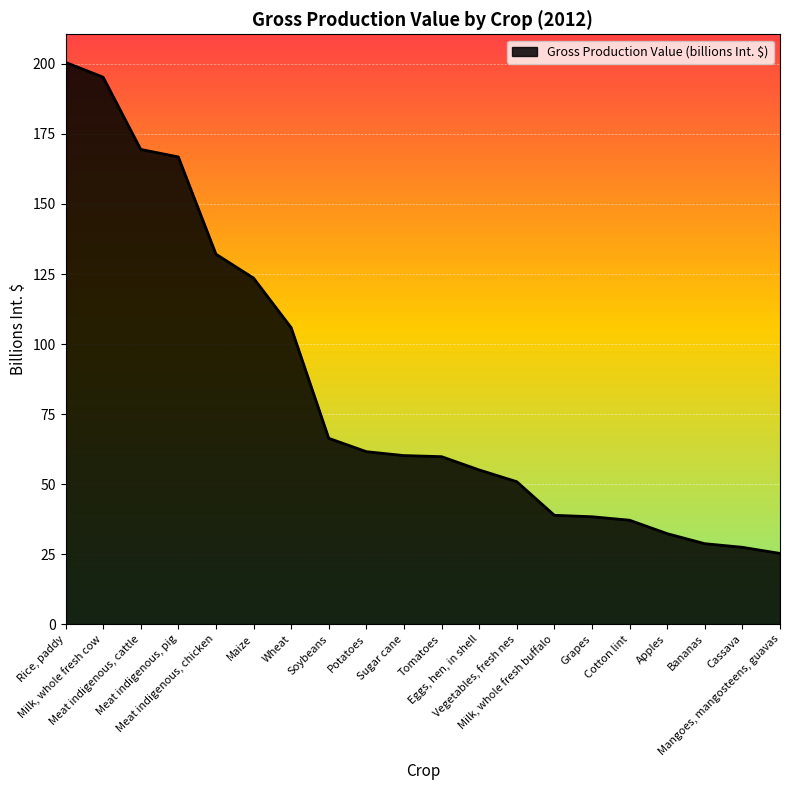

How many values exceed 60?

10